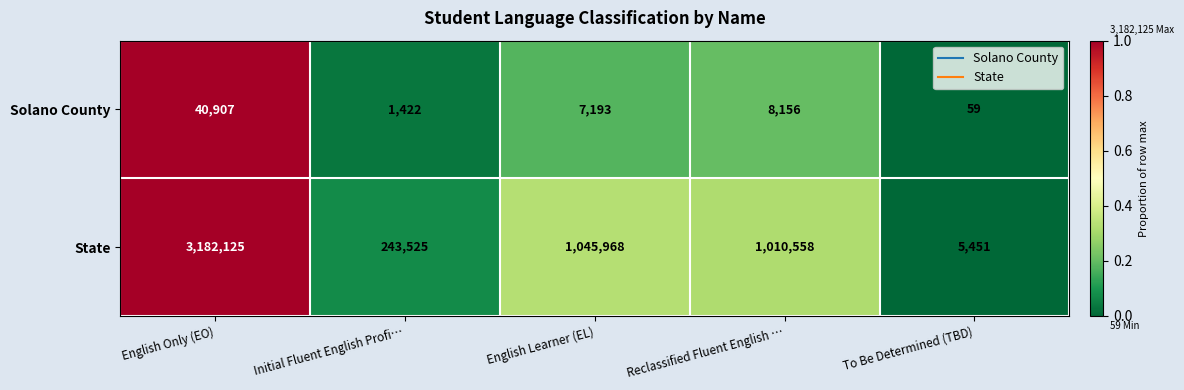

What is the difference between the second highest and minimum values in the State series?

1040517